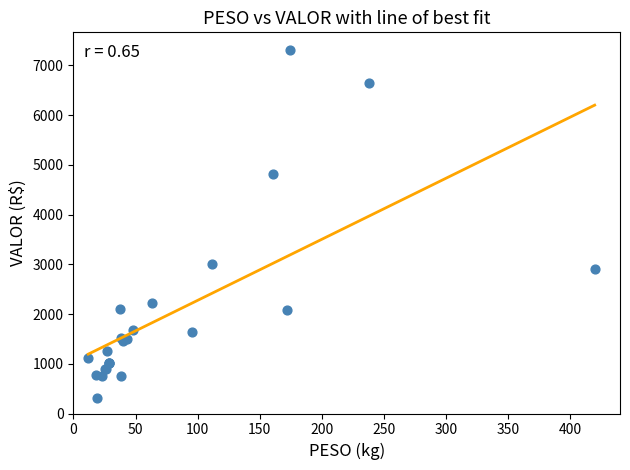

What Y value in the scatter plot is closest to 3809?

3012.9